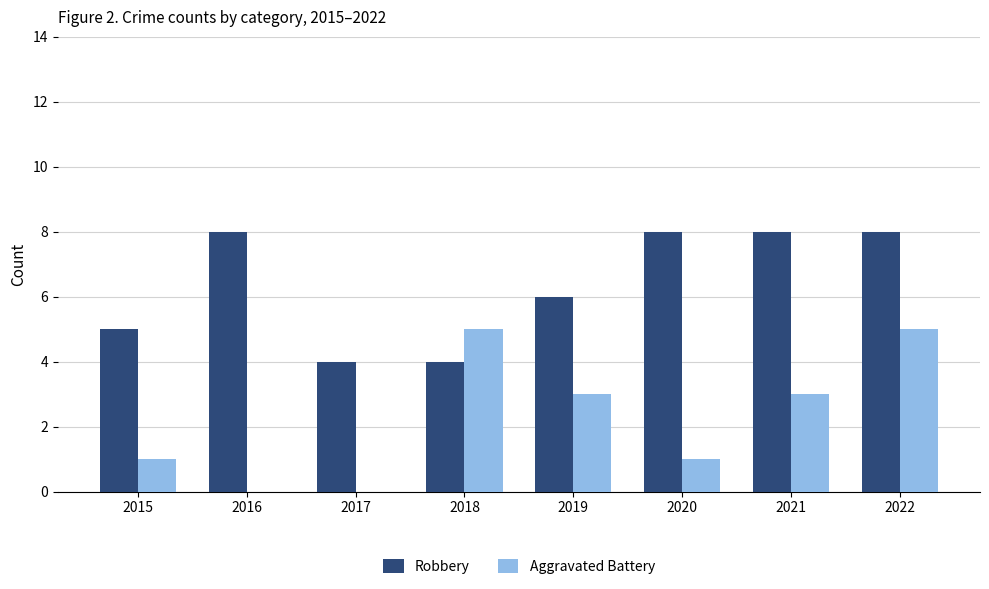

What is the sum of all Aggravated Battery values?

18